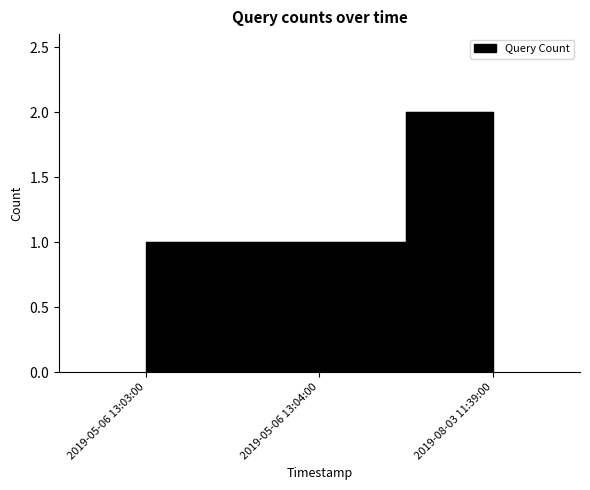

Between 2019-05-06 13:04:00 and 2019-08-03 11:39:00, which is larger?

2019-08-03 11:39:00